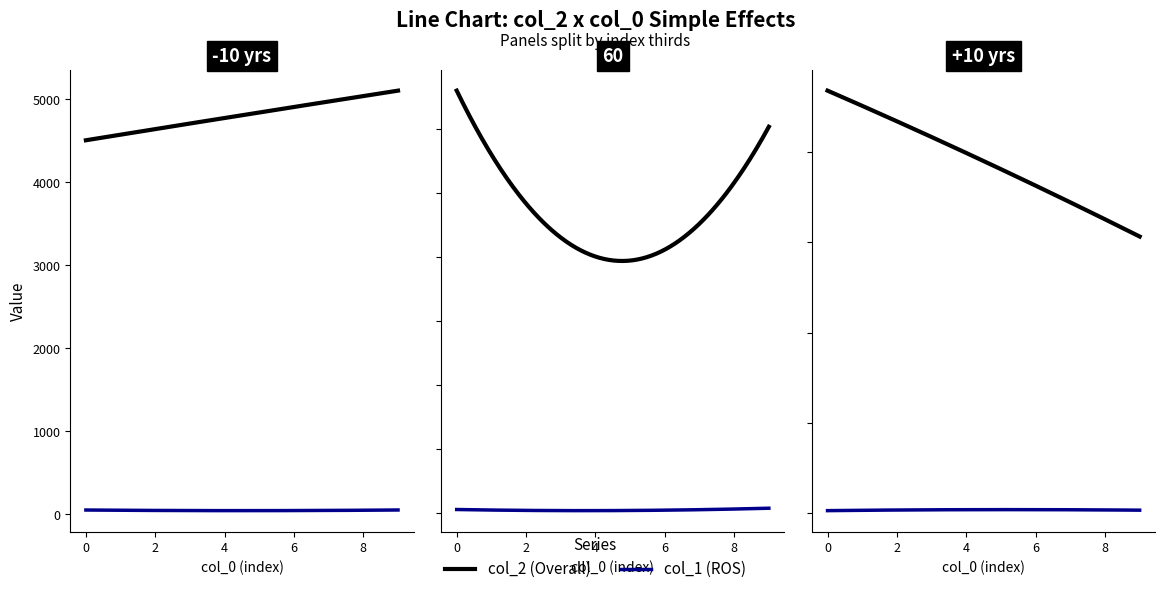

List the series in order of their peak value, highest first.

col_2, col_1